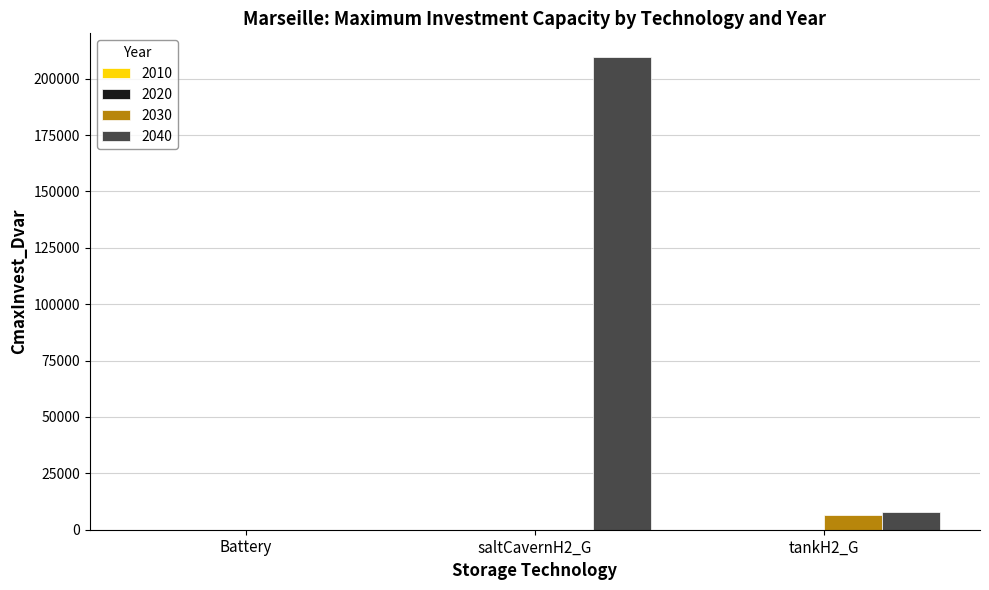

The value of 2040 at Battery is -140328.2. True or false?

False